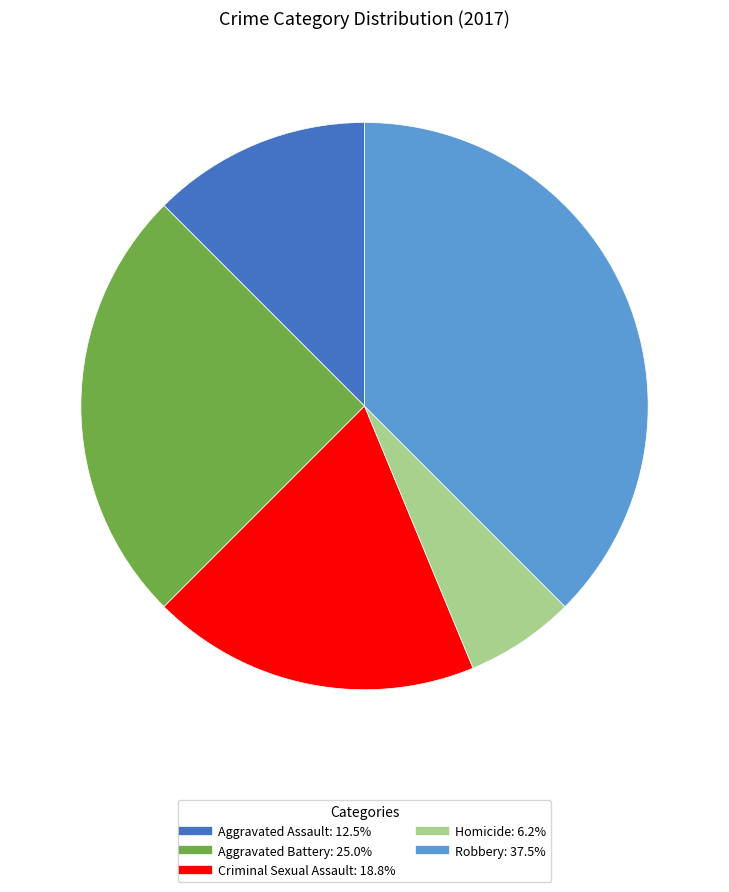

Which slice is the smallest?

Homicide